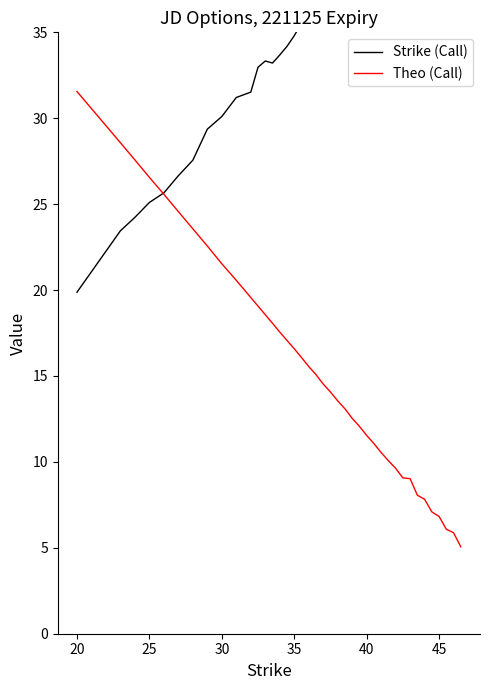

What is the minimum value for Theo (Call)?

5.1